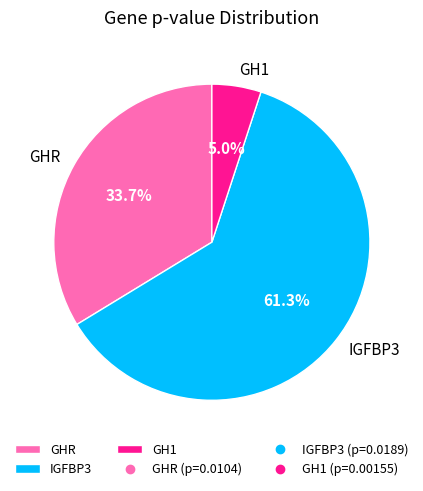

Is GH1 the majority of the pie?

No